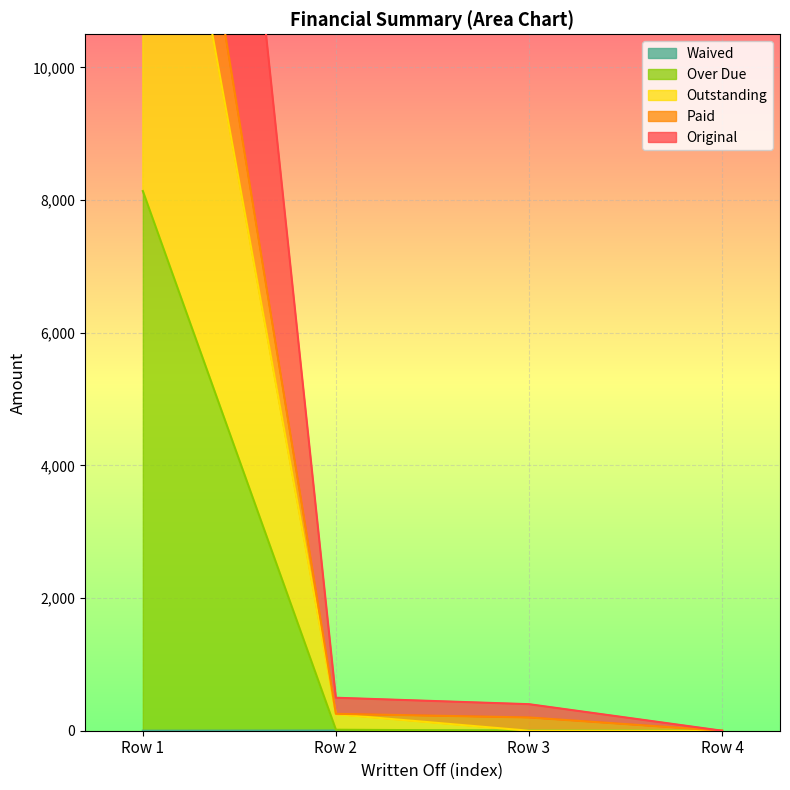

Count the number of data series in this chart.

5